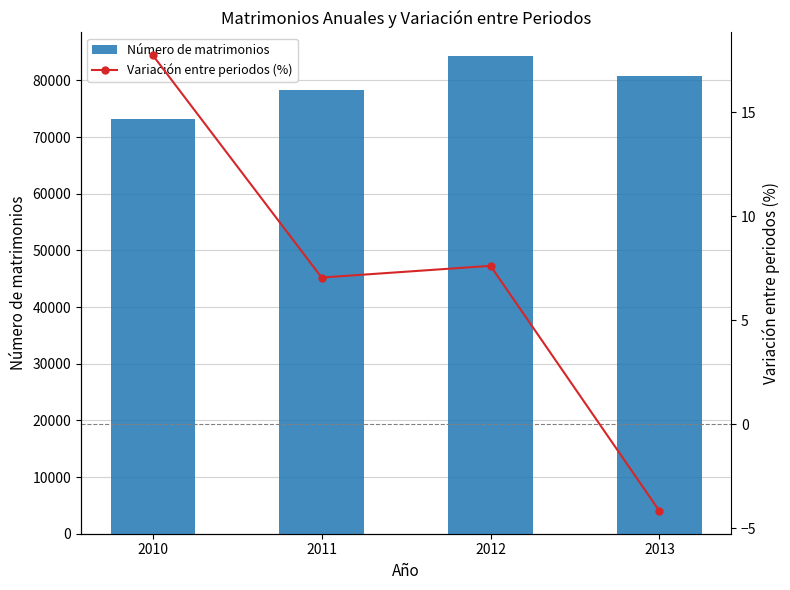

What is the spread (max minus min) of values at 2011?

78278.9